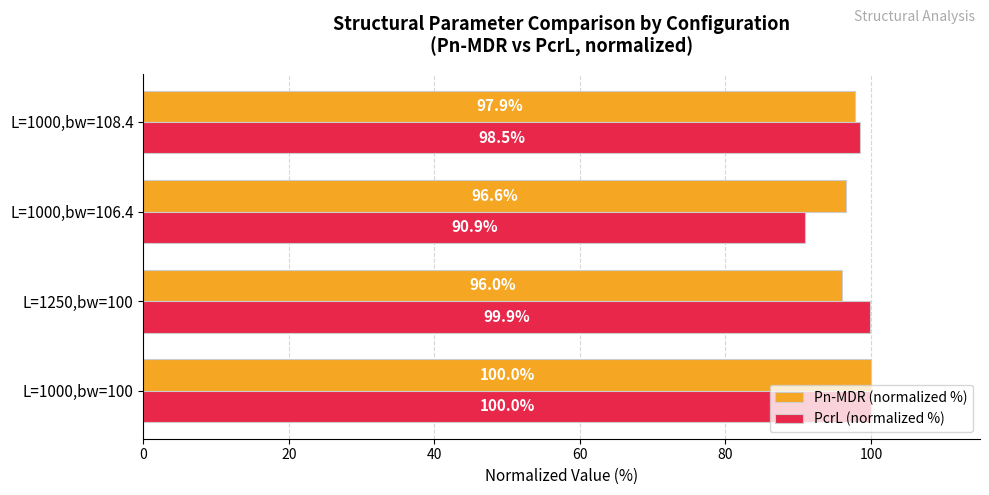

List the series in order of their overall mean, highest first.

Pn-MDR (normalized %), PcrL (normalized %)